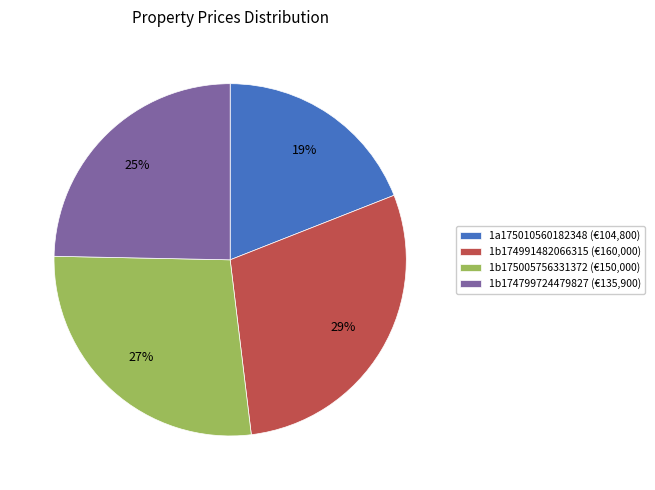

Does any single category account for the majority?

No